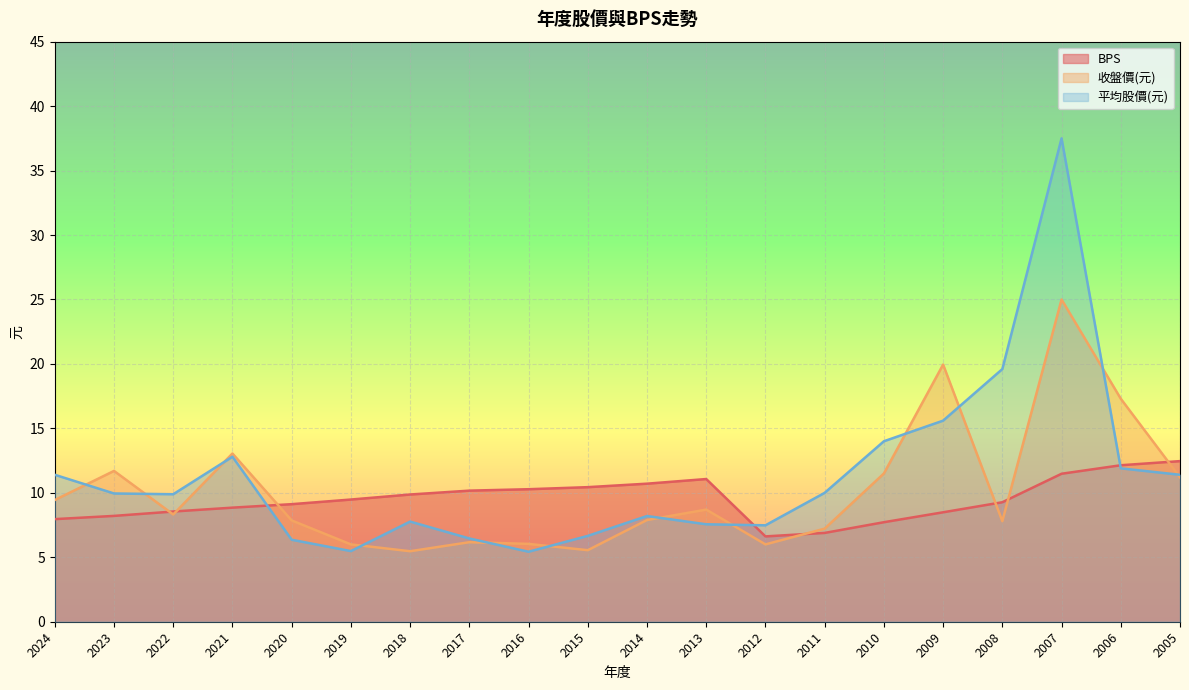

What is the approximate value of 平均股價(元) at 2008?

19.6